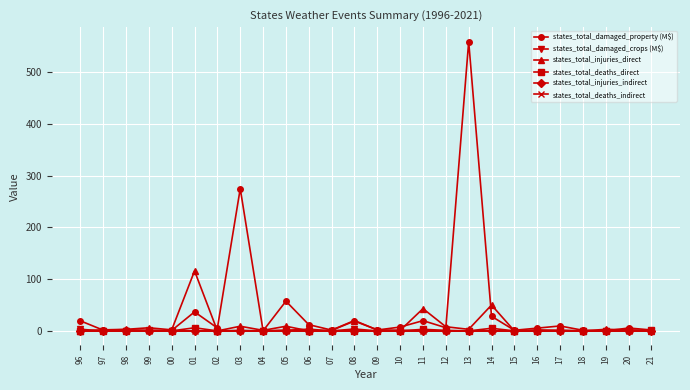

Is this an area chart (filled region under the line)?

No